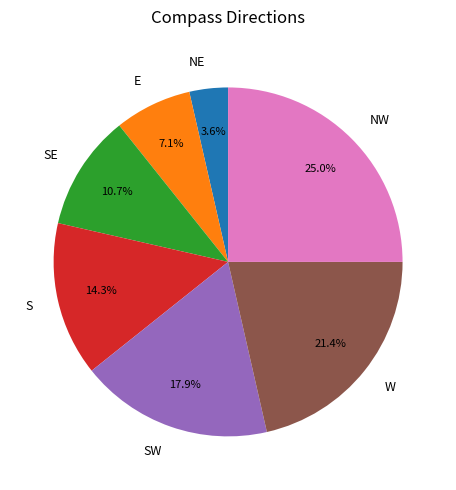

To the nearest percent, what is the difference between the NW and SE slice percentages?

14%